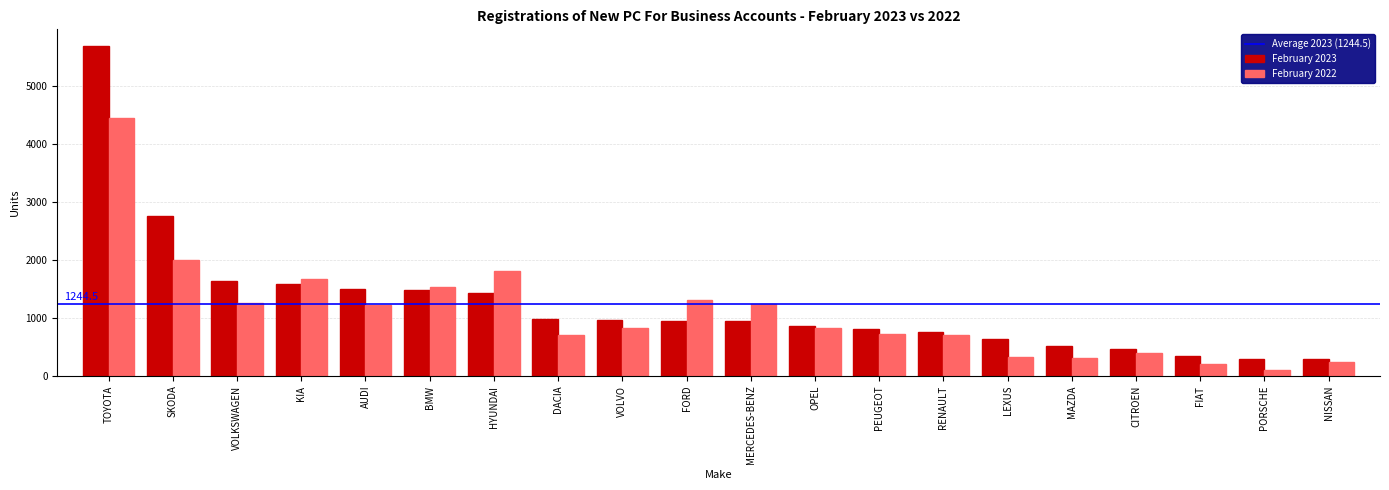

The value of February 2023 at MERCEDES-BENZ is 949. True or false?

True